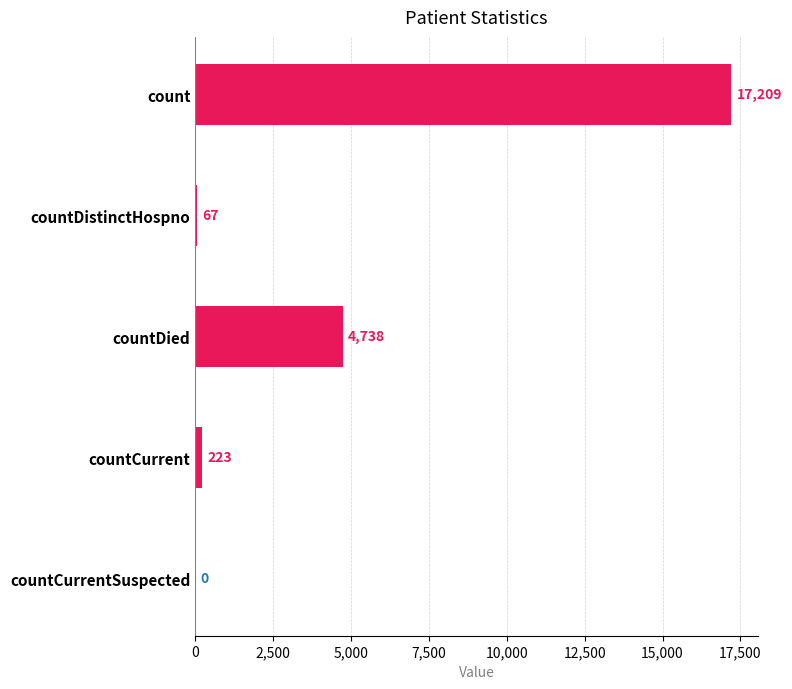

Are the bars horizontal?

Yes